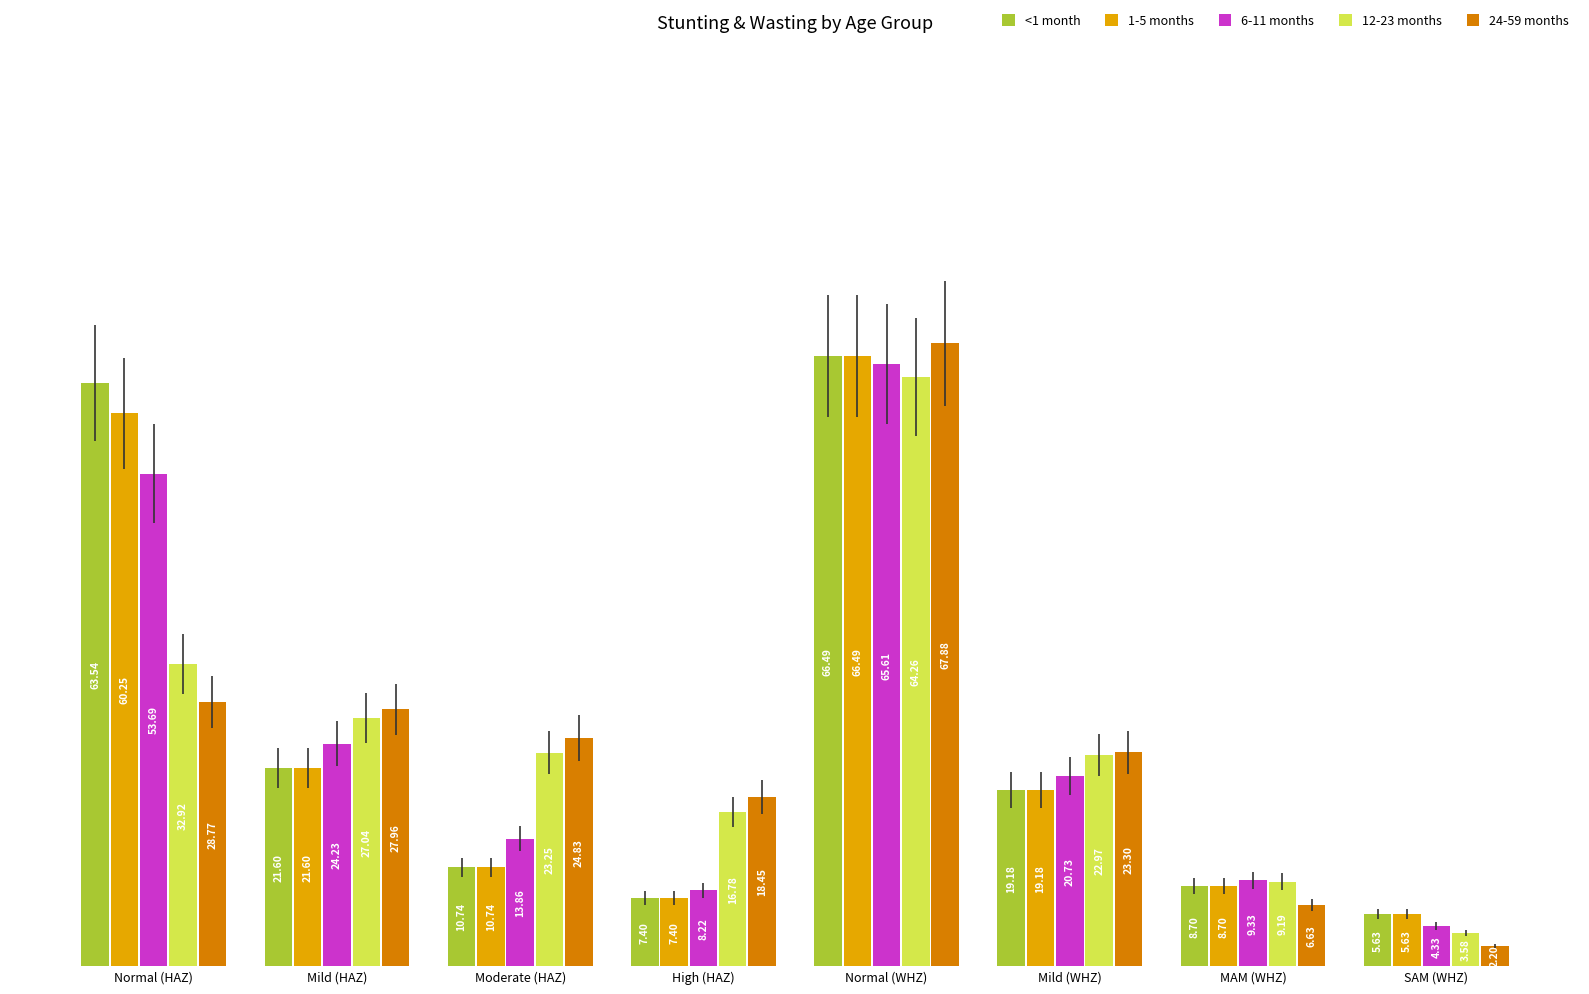

Rank the categories by 12-23 months value from lowest to highest.

SAM (WHZ), MAM (WHZ), High (HAZ), Mild (WHZ), Moderate (HAZ), Mild (HAZ), Normal (HAZ), Normal (WHZ)